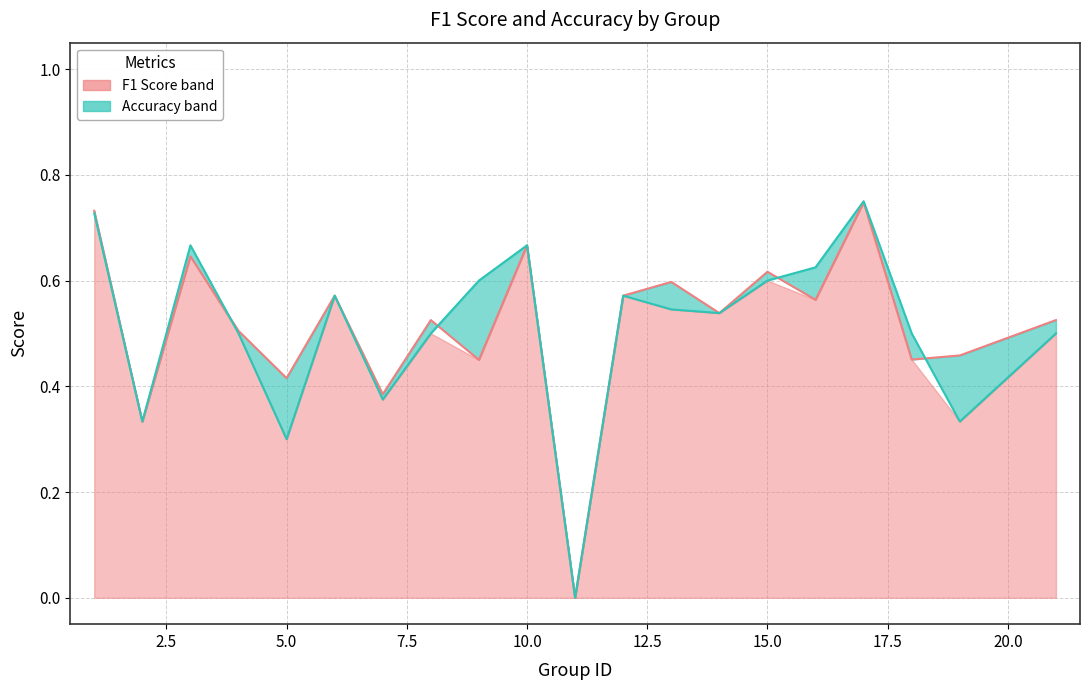

Rank the categories by f1 value from lowest to highest.

11, 2, 7, 5, 9, 18, 19, 4, 8, 21, 14, 16, 6, 12, 13, 15, 3, 10, 1, 17